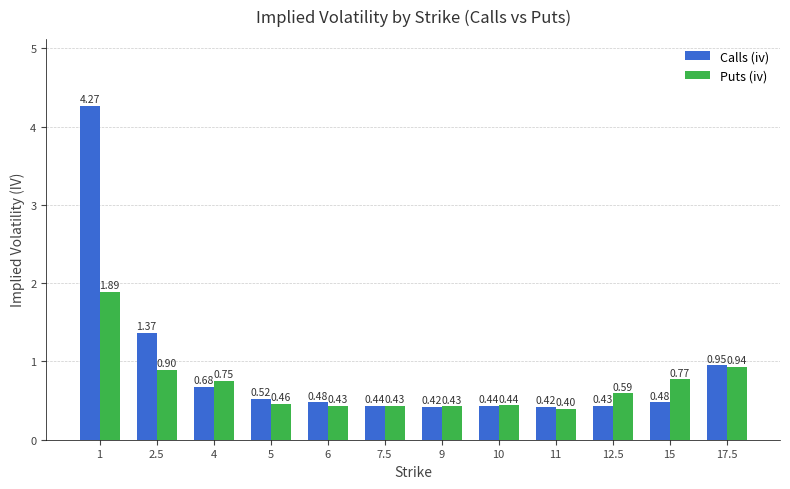

Between 6 and 7.5, which series saw the biggest shift?

Calls (iv)